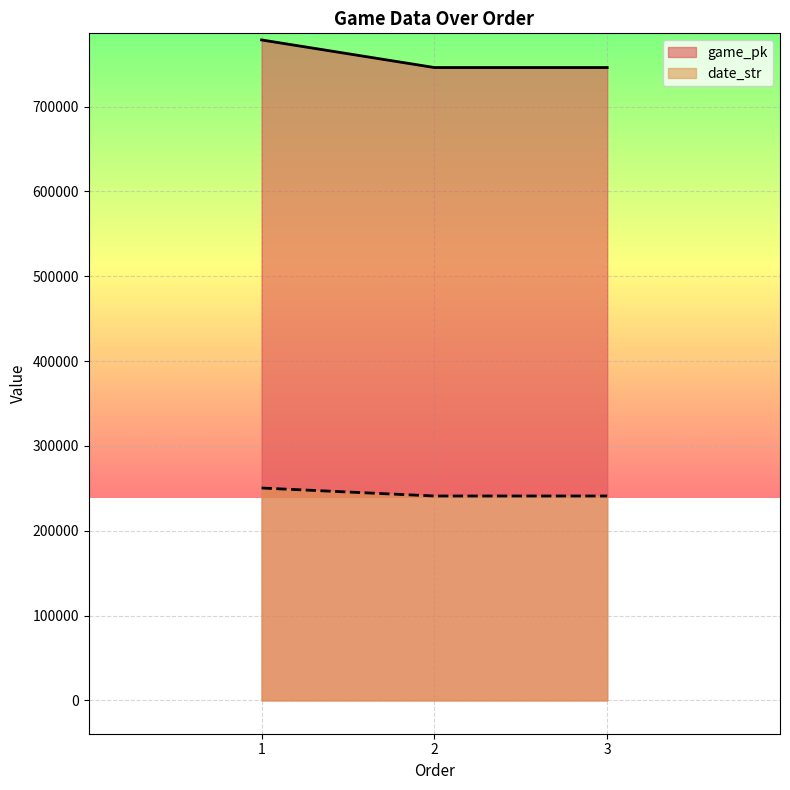

How many distinct data groups are displayed?

2